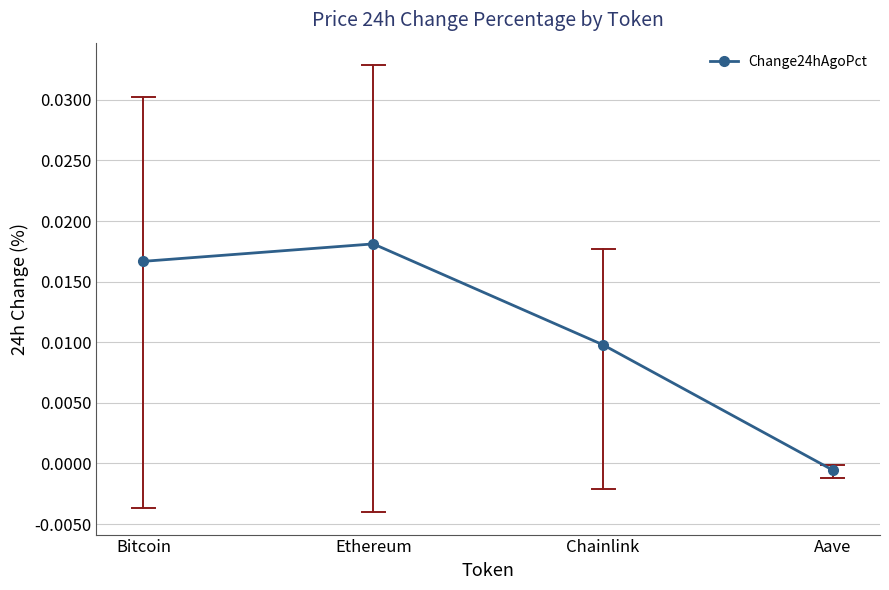

Between Bitcoin and Ethereum, which is larger?

Ethereum